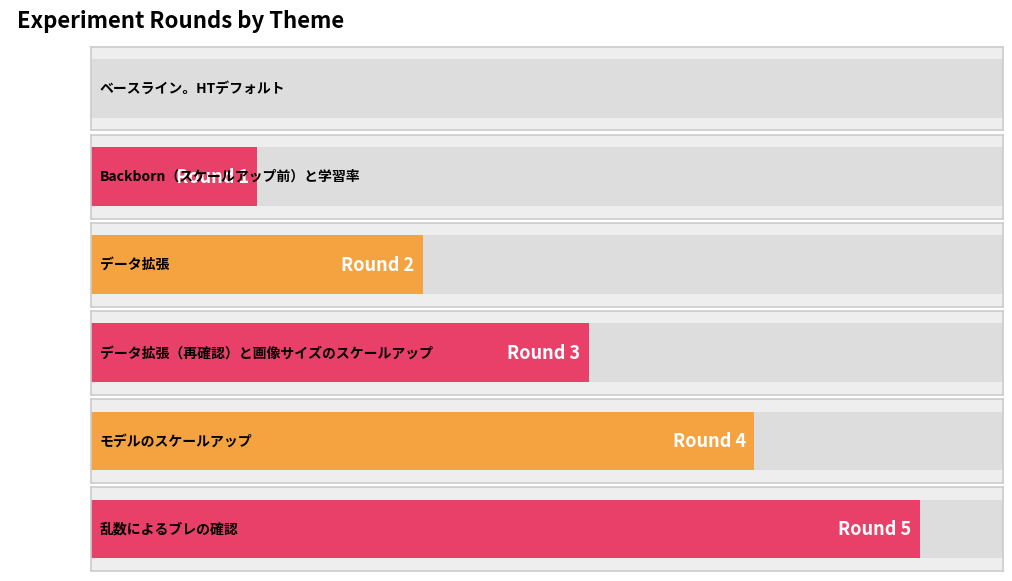

Is it true that the value at ベースライン。HTデフォルト is 0?

True